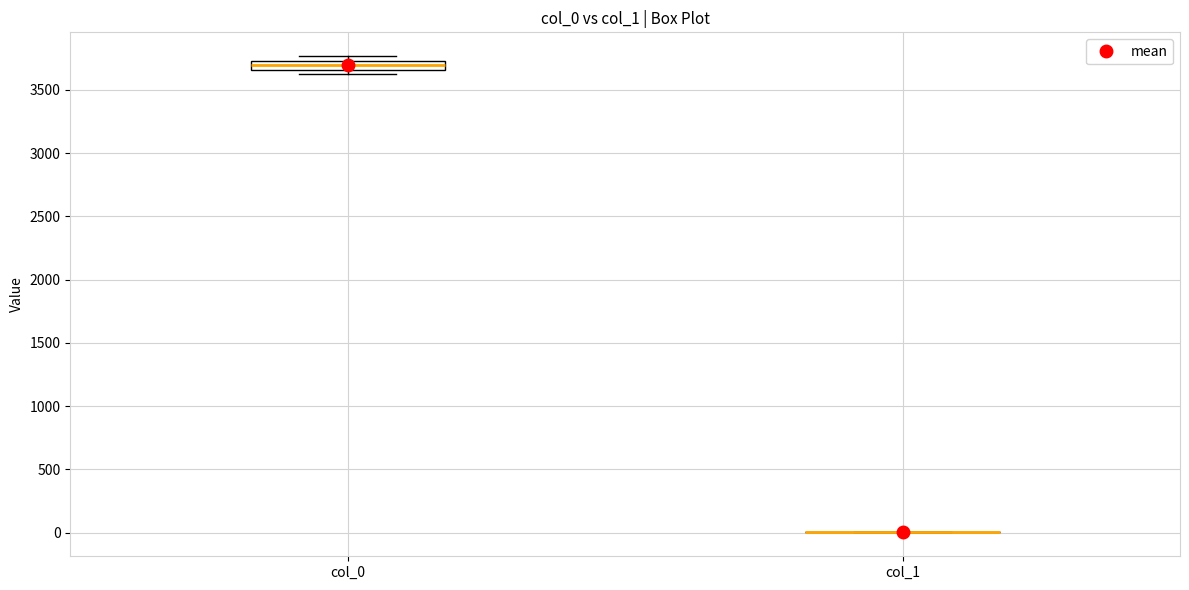

Where does the median line of the box for col_0 sit on the y-axis? The values are not printed on the chart, so give them approximately, as read against the axis.

3700